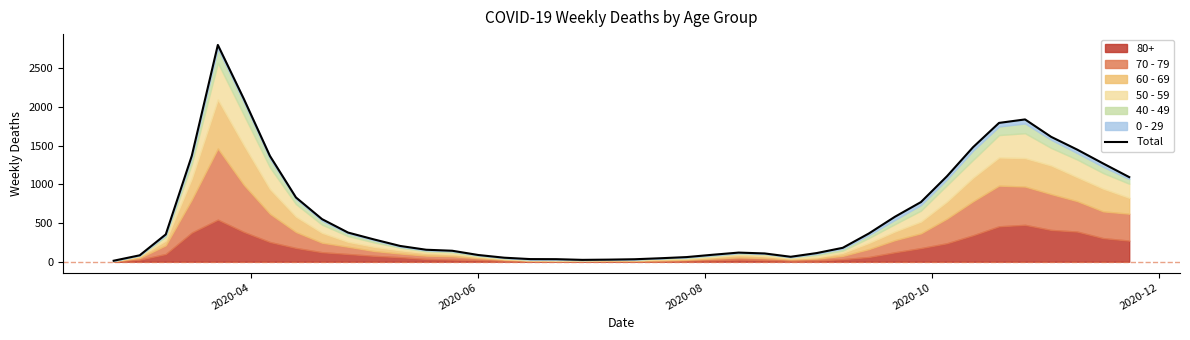

Reading right to left, list all the values displayed in this chart.

1094	1270	1450	1615	1840	1795	1480	1105	771	581	365	180	112	64	107	118	90	60	45	32	27	24	33	34	52	87	142	155	204	288	377	551	831	1368	2104	2803	1370	353	83	13